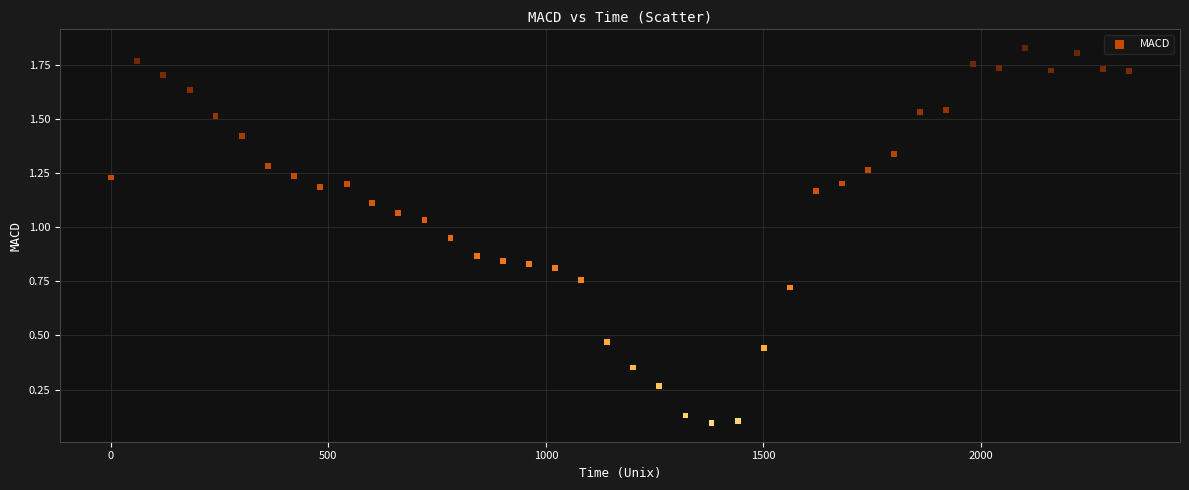

What is the range of X values (max minus min)?

2340.6